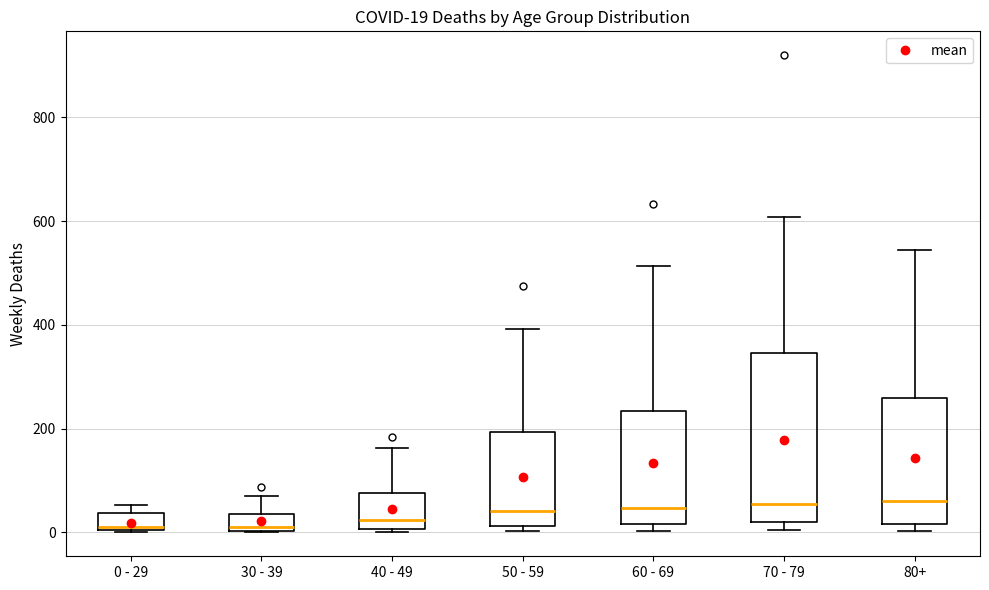

Comparing the boxes themselves (not the whiskers), which one is the tallest?

70 - 79